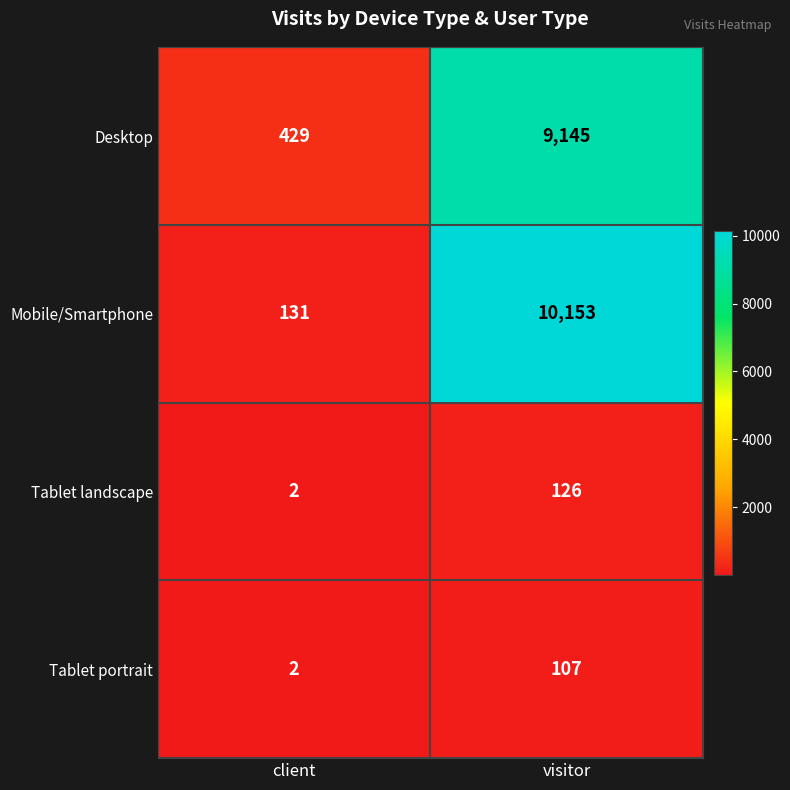

List the labels in order of Mobile/Smartphone value, largest first.

visitor, client